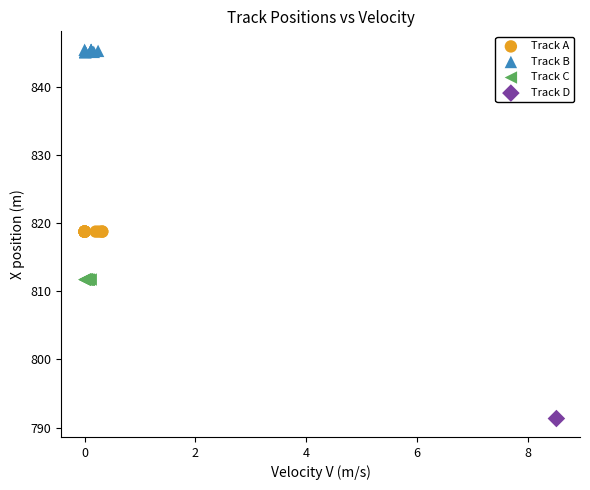

What are all the series names shown in the legend?

Track A, Track B, Track C, Track D